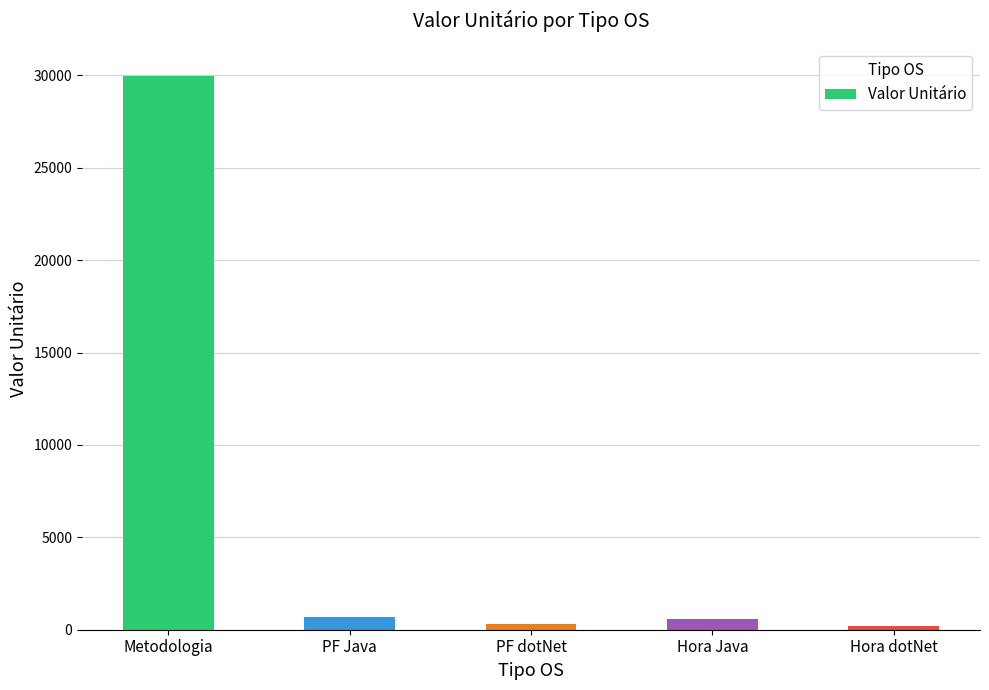

What is the smallest value displayed?

199.9